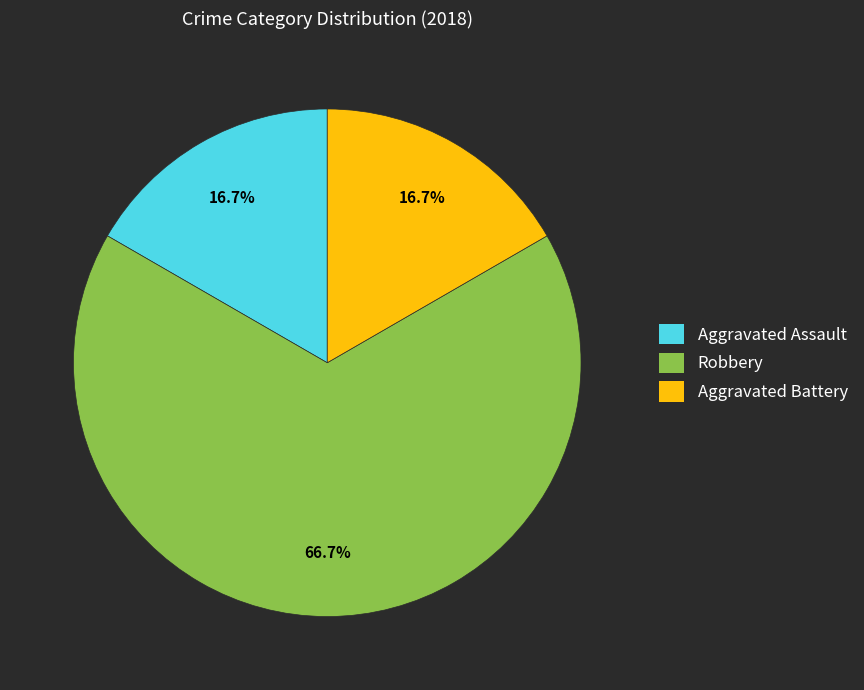

The Aggravated Assault slice represents 17% of the pie. True or false?

True